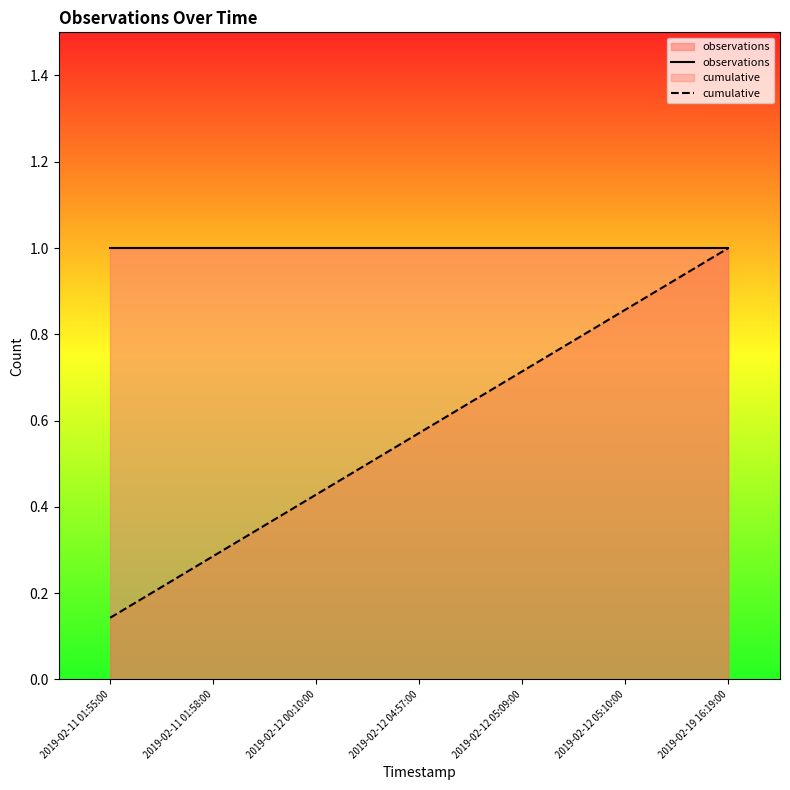

True or false: cumulative and observations intersect in this chart.

False